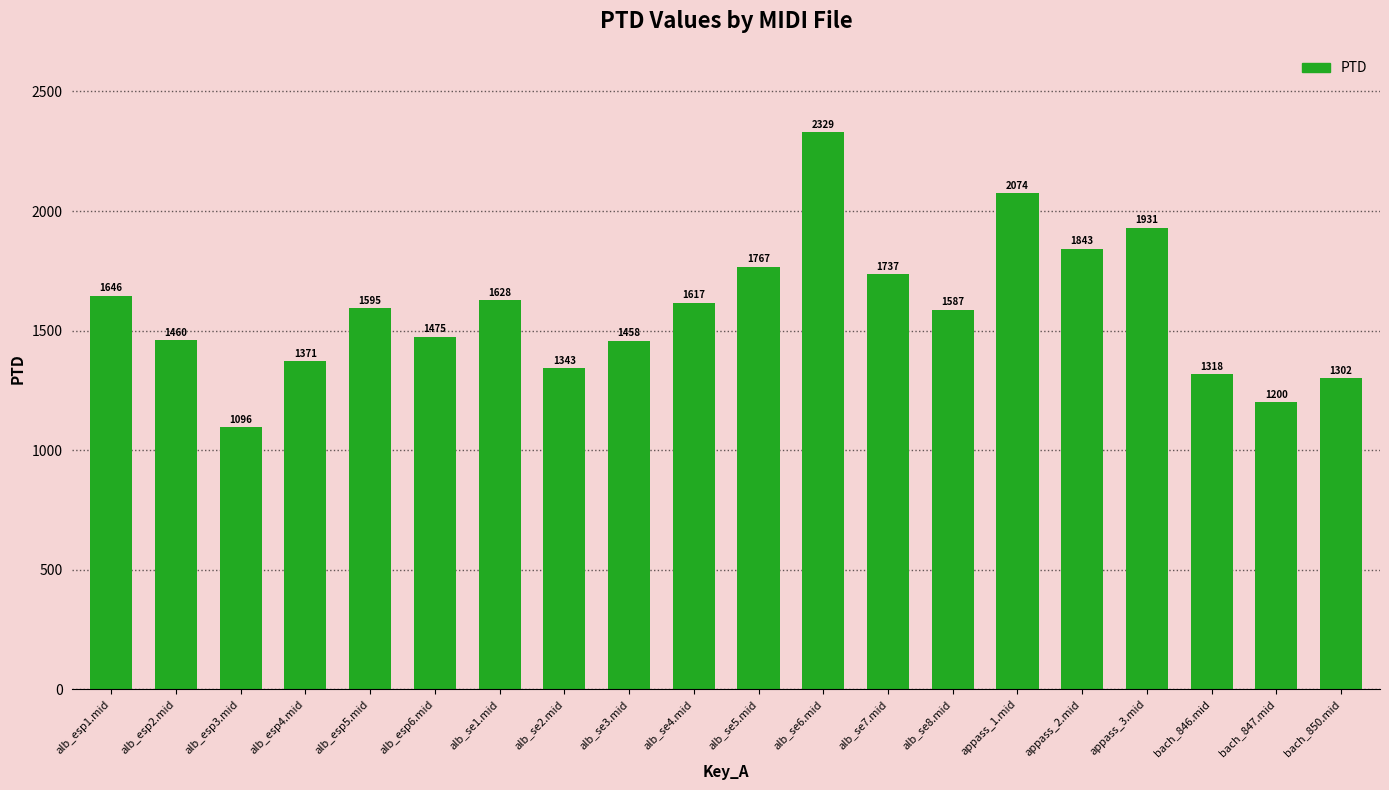

Which label corresponds to the smallest value in the chart?

alb_esp3.mid